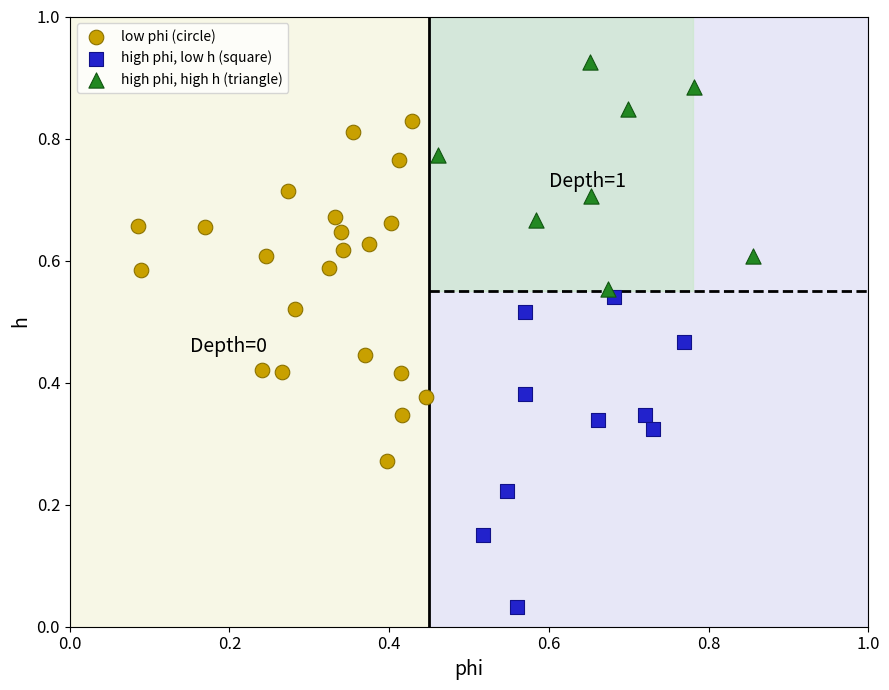

Which series contains the highest Y value?

high phi, high h (triangle)